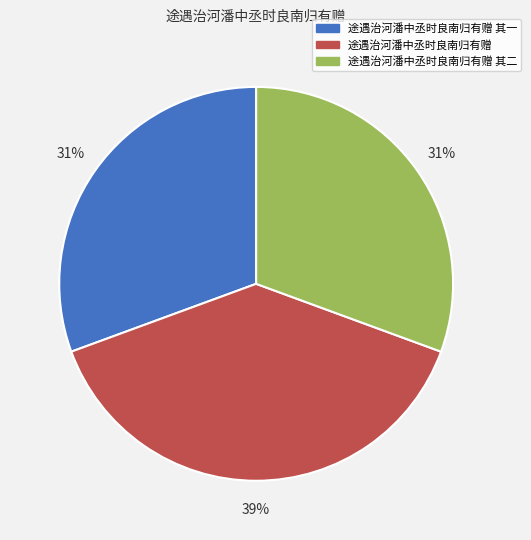

Does any single category account for the majority?

No